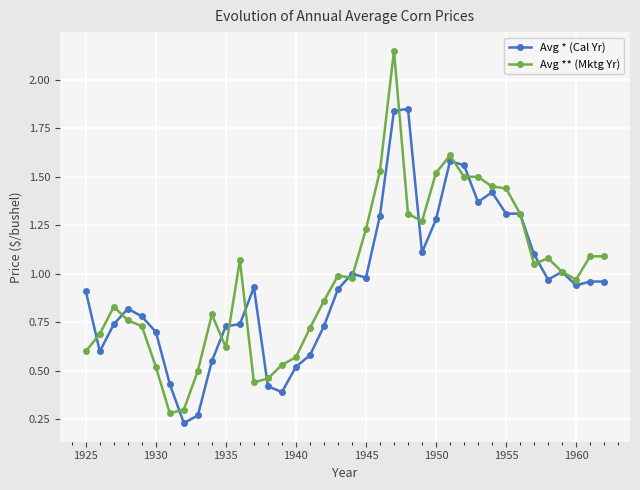

Which series has the largest range (max minus min)?

Avg ** (Mktg Yr)